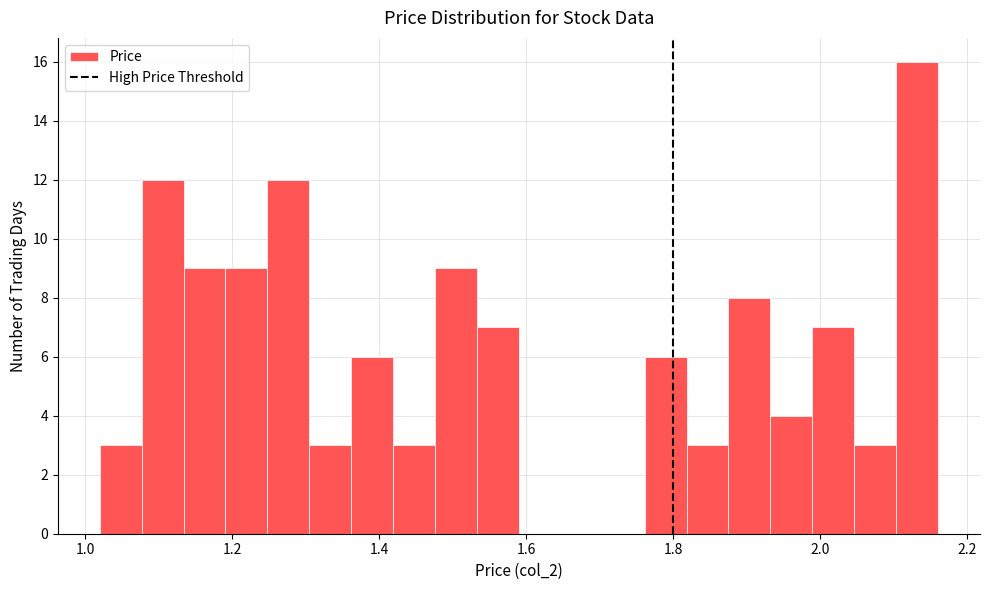

Read against the x-axis, roughly where is the centre of the tallest bar?

2.14